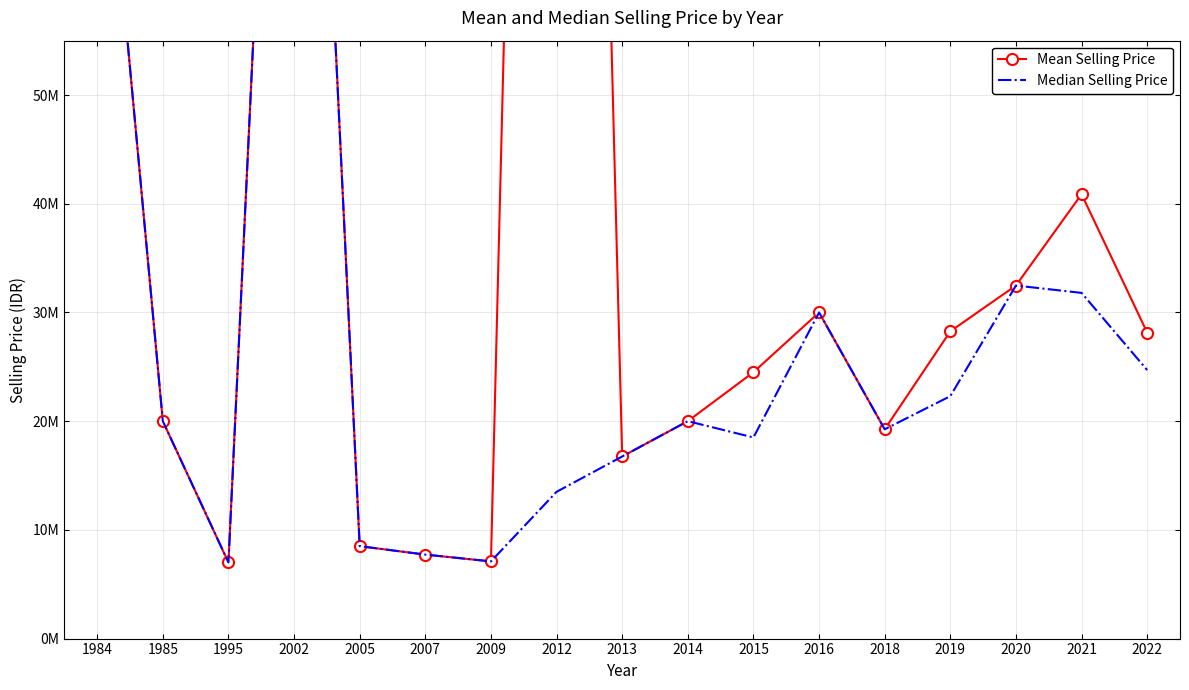

Does the chart have visible grid lines?

Yes